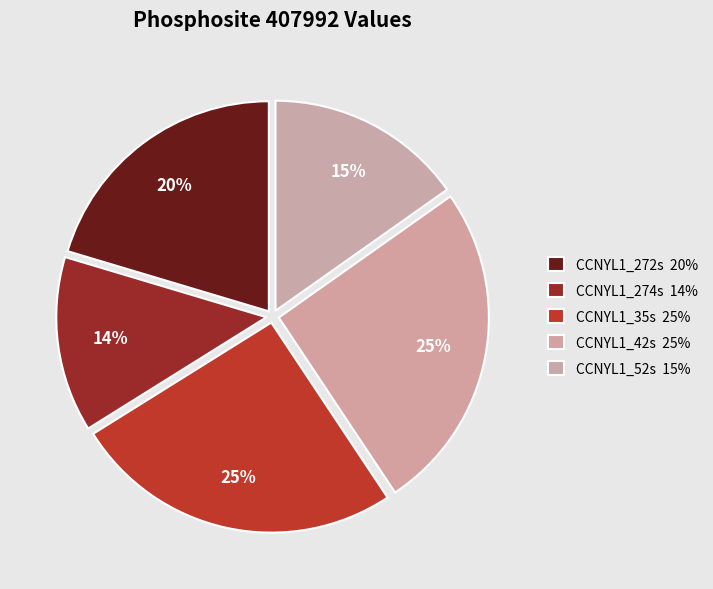

To the nearest percent, what percentage of the pie is CCNYL1_272s?

20%